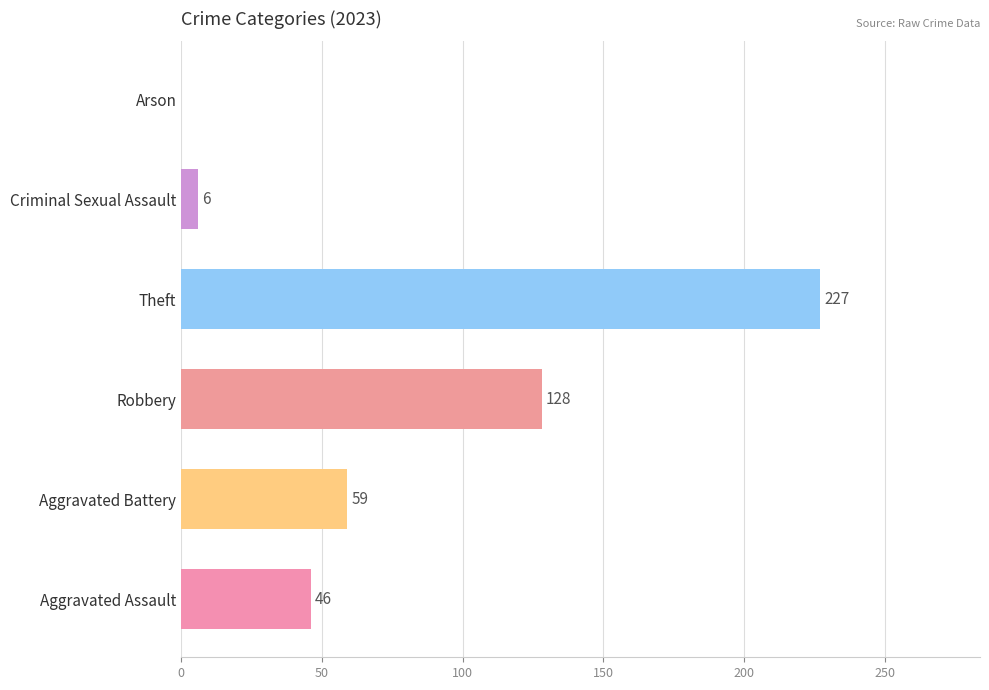

What is the change in value from Aggravated Battery to Arson?

-59